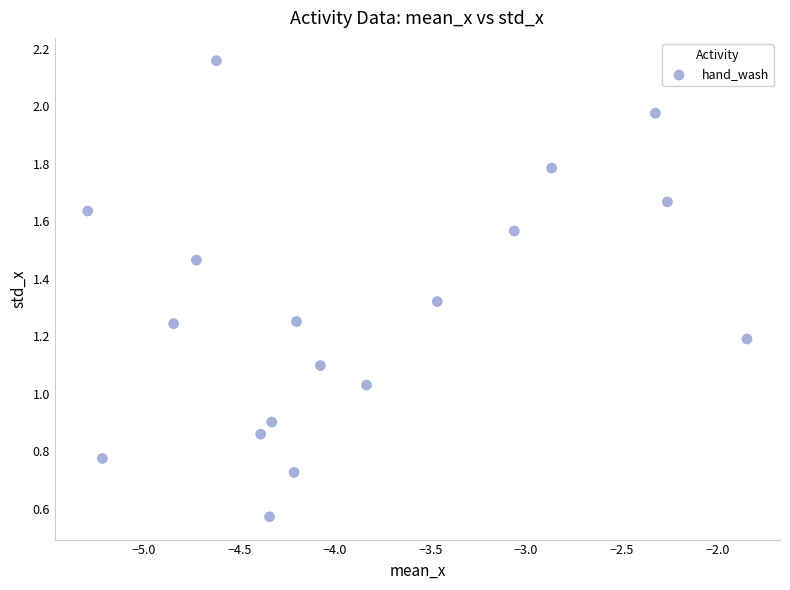

What is the range of X values (max minus min)?

3.4